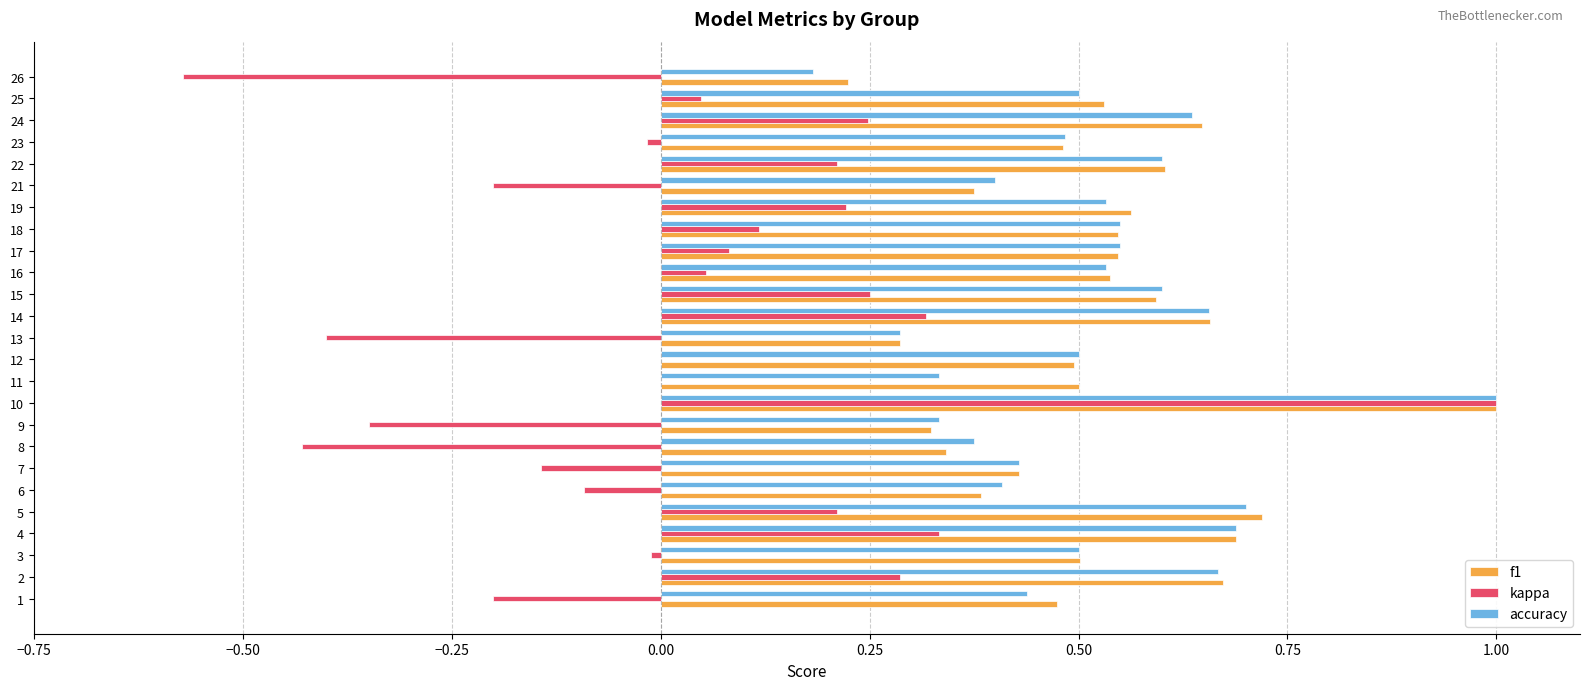

What is the sum of the accuracy values at 2 and 6?

1.1